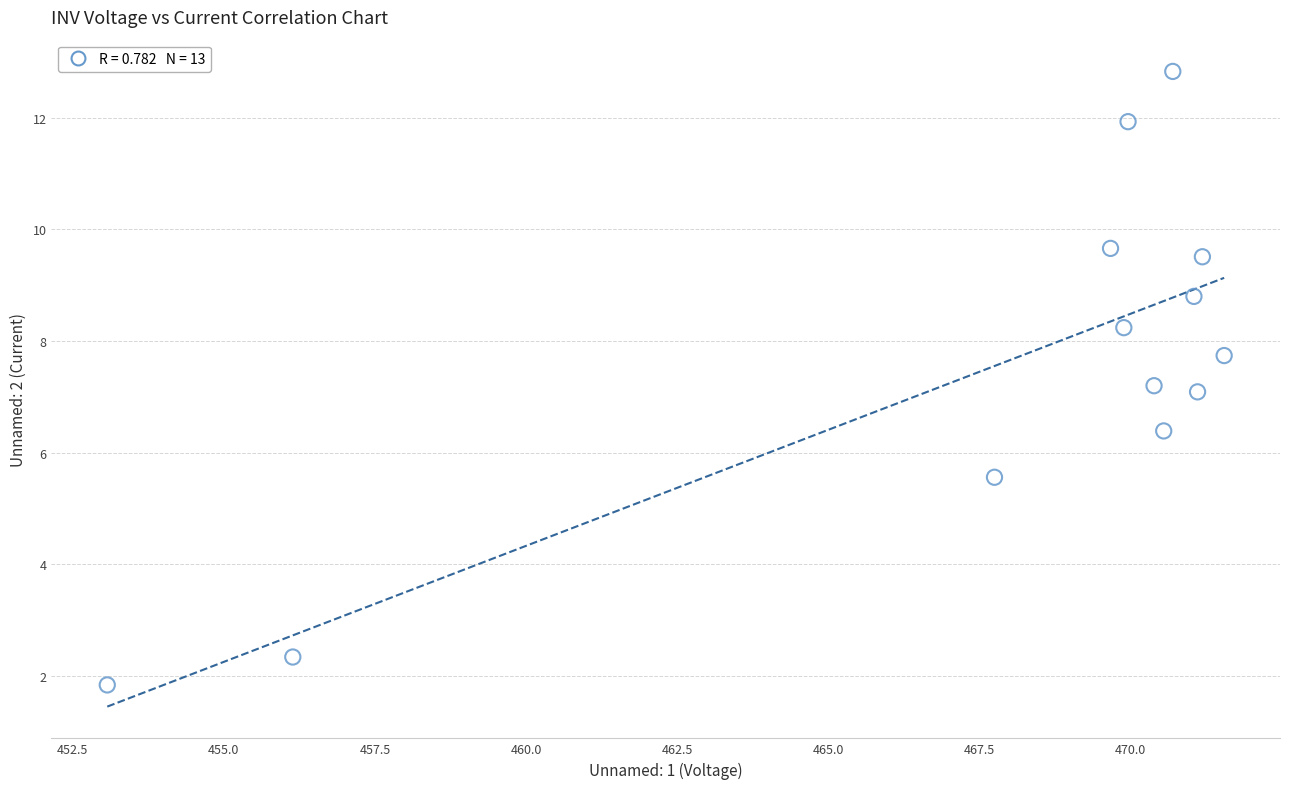

What is the range of Y values (max minus min)?

11.0